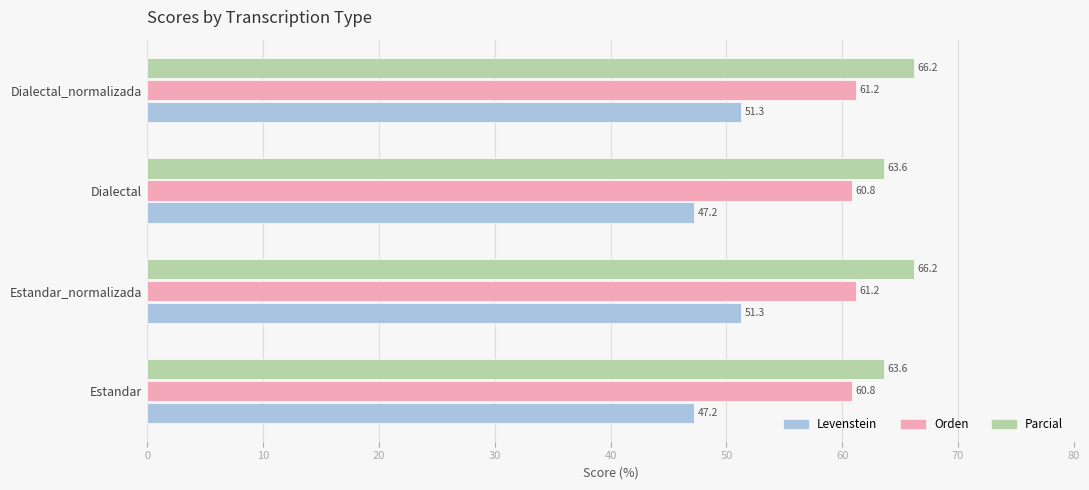

Rank the series by their average value, from highest to lowest.

Parcial, Orden, Levenstein